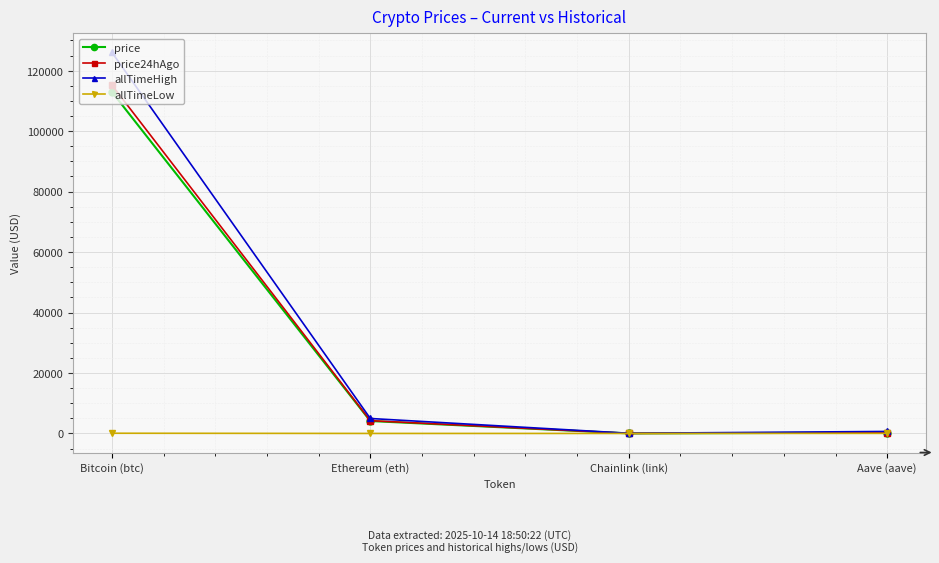

How many data points in price24hAgo are less than 4230?

2